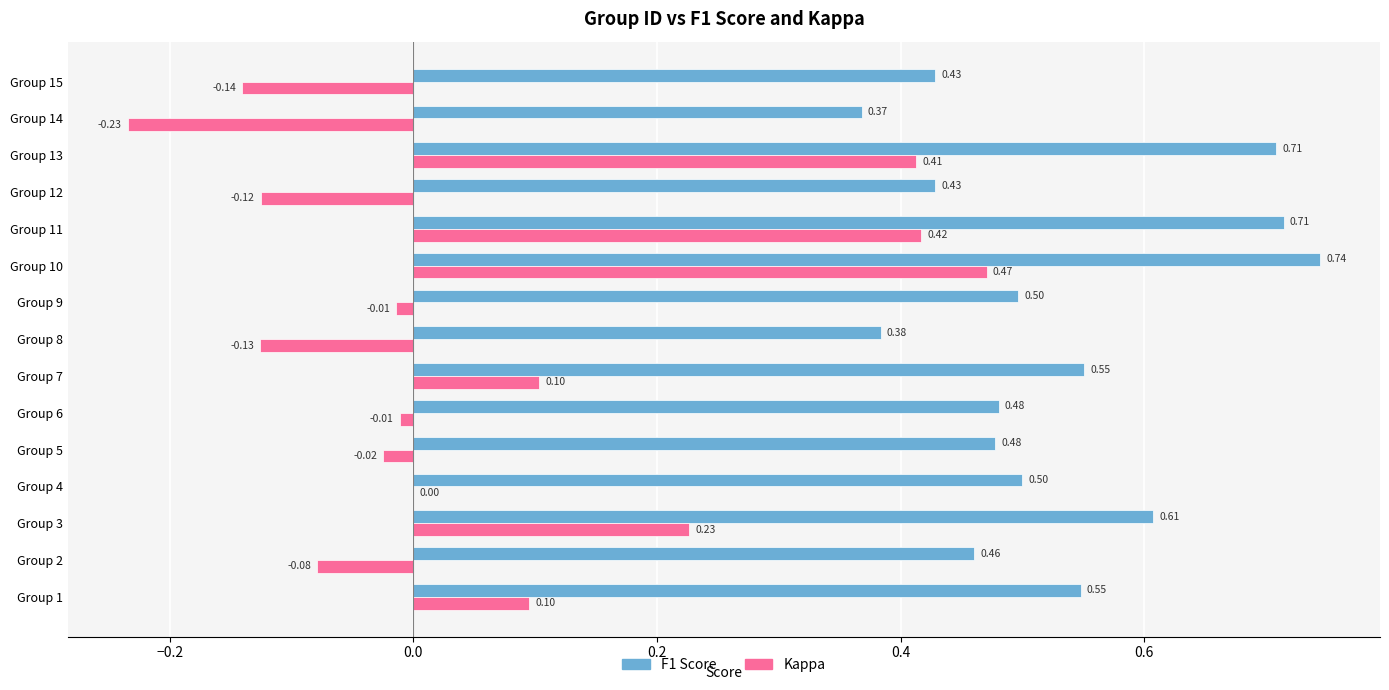

At which category is the sum across all series the highest?

Group 10